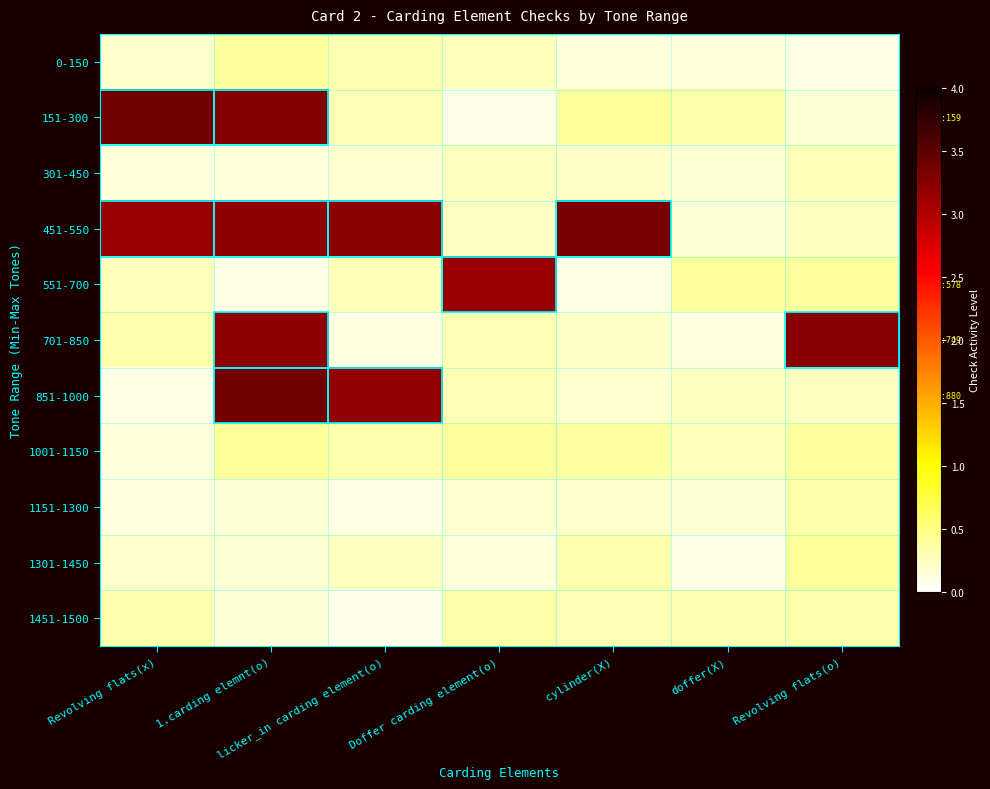

At how many categories does at least one series exceed 2?

6